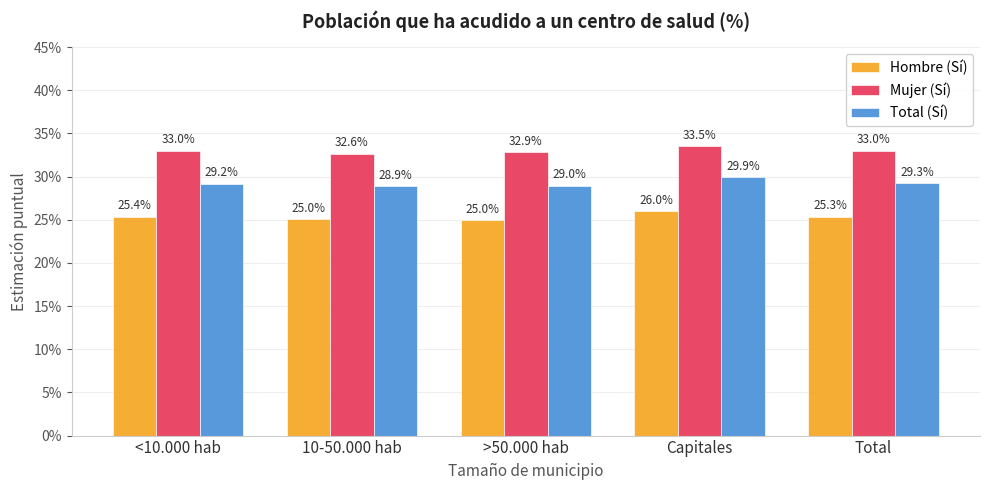

Which has a higher value, 10-50.000 hab or Total?

Total